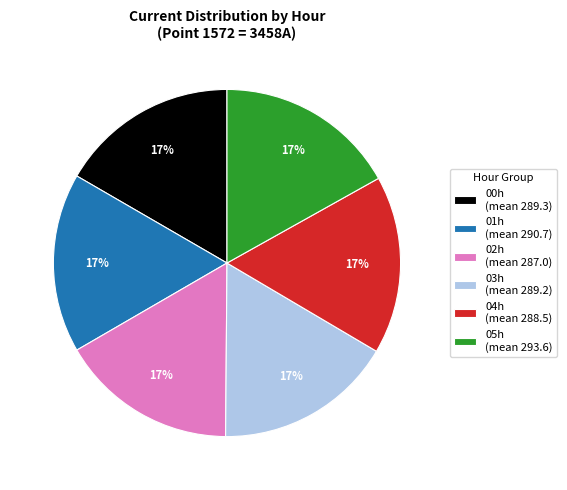

To the nearest percent, what percentage of the pie is 05h (mean 293.6)?

17%